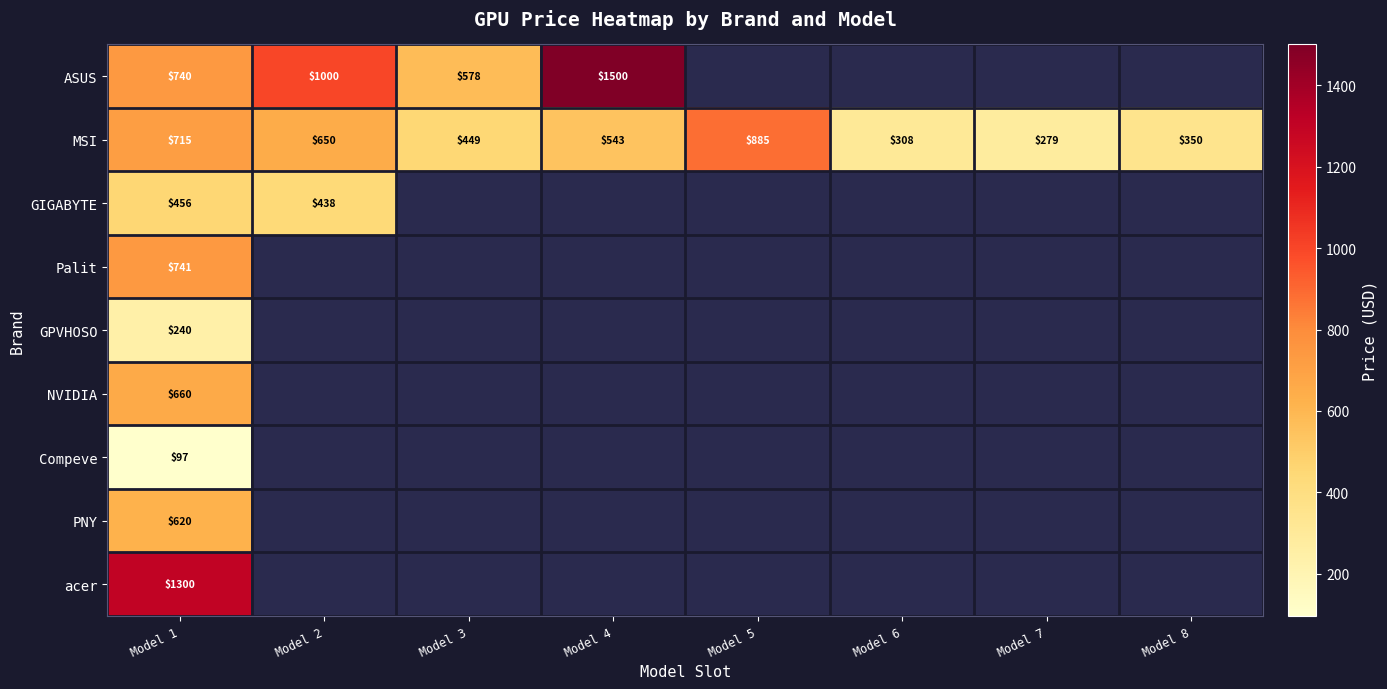

True or false: GPVHOSO has a value of 240.0 at Model 1.

True